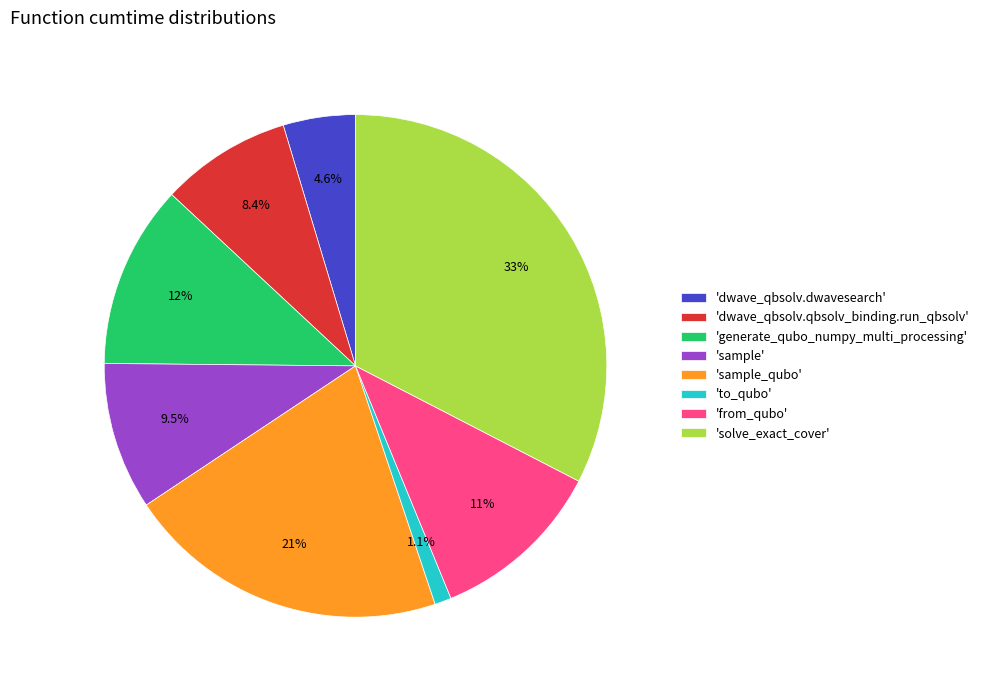

Combined, do 'generate_qubo_numpy_multi_processing' and 'solve_exact_cover' account for over 50%?

No